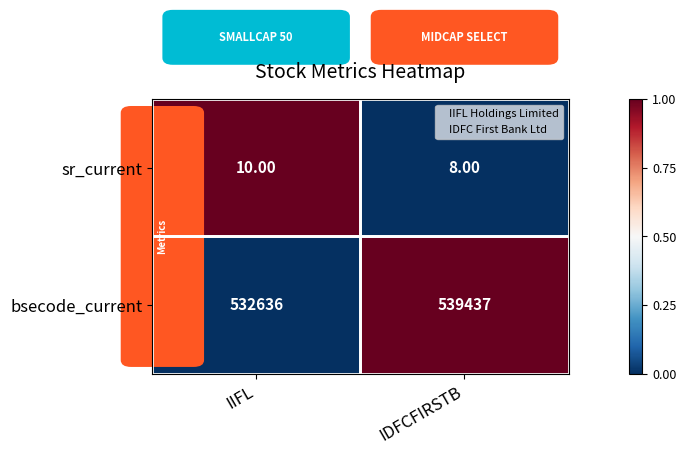

What is the sum of all bsecode_current values?

1072073